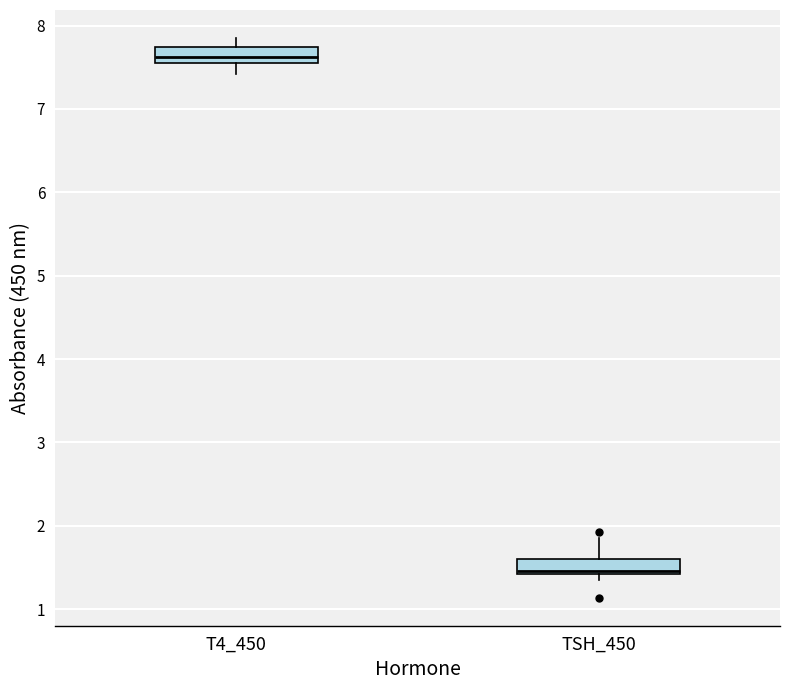

Which box's median line is the highest?

T4_450